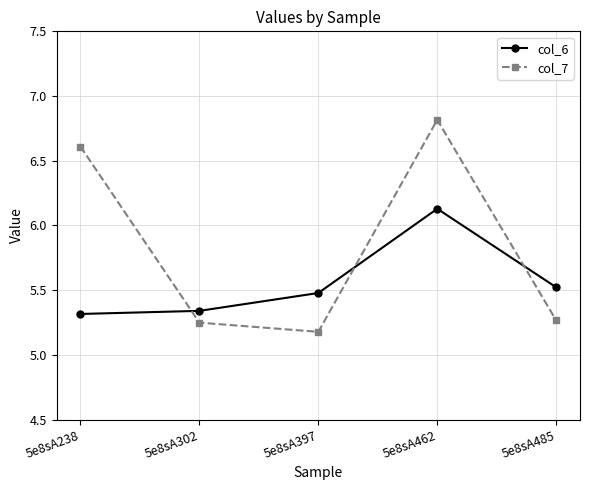

Rank the series by their maximum value, from lowest to highest.

col_6, col_7